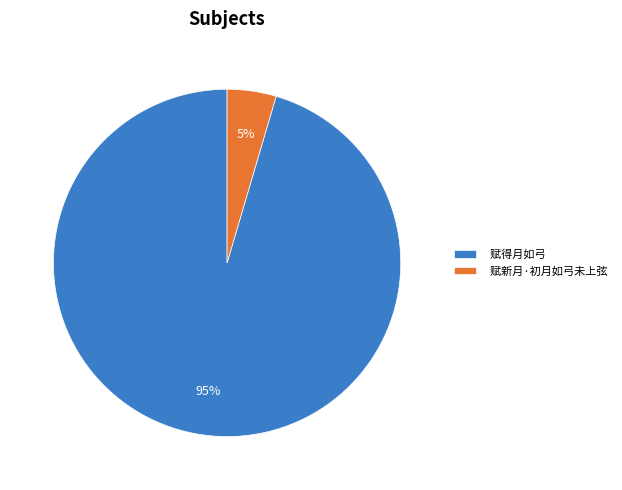

Is it true that 赋得月如弓 is 88% of the pie?

False